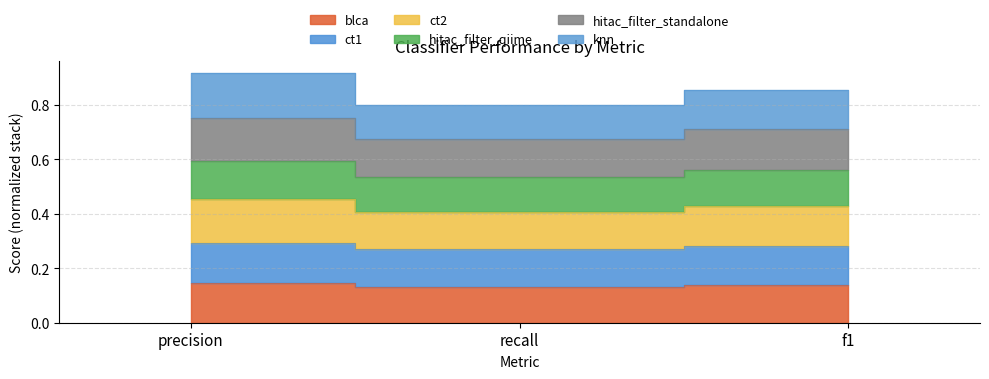

What position from the right is f1?

1